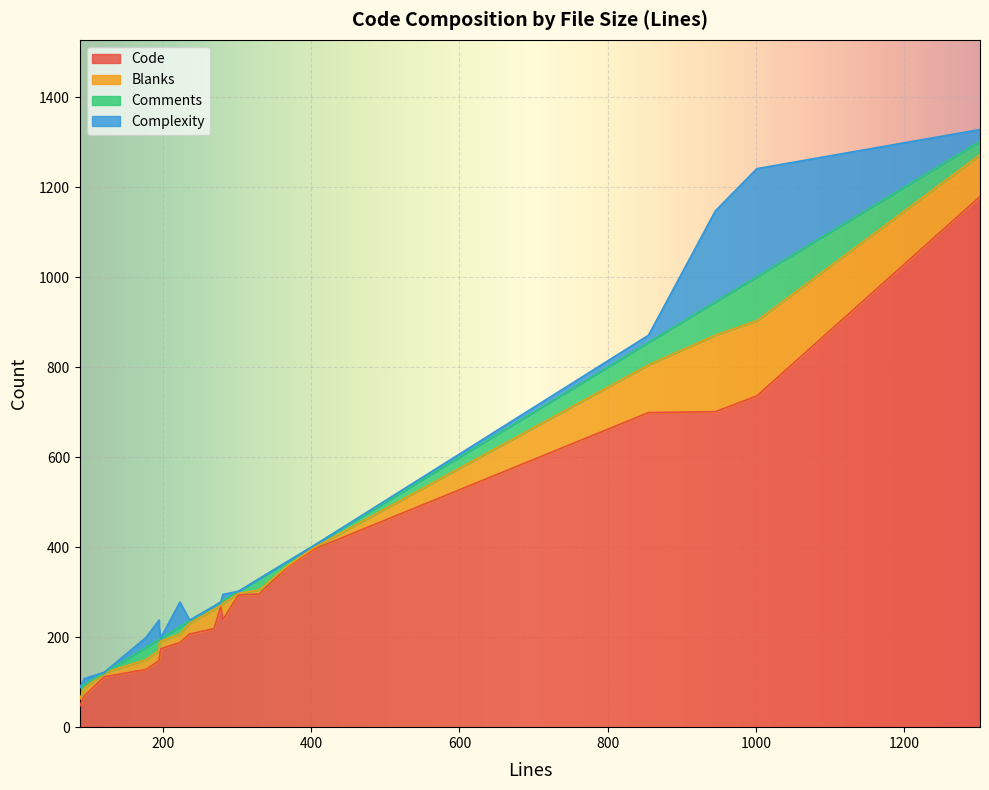

At 195, list the series in order from smallest to largest.

Comments, Complexity, Blanks, Code